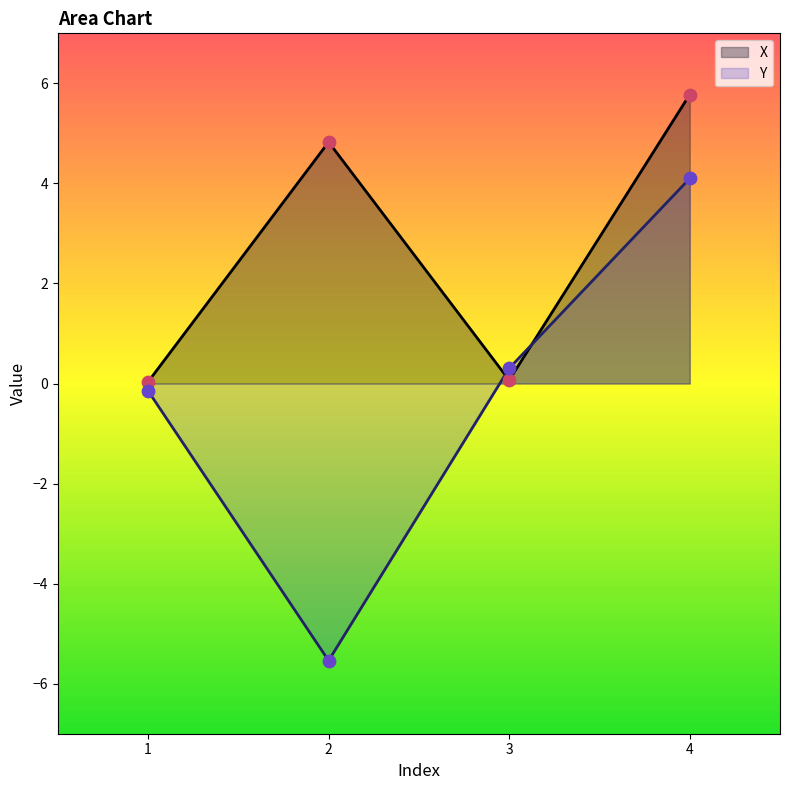

What are all the series names shown in the legend?

X, Y